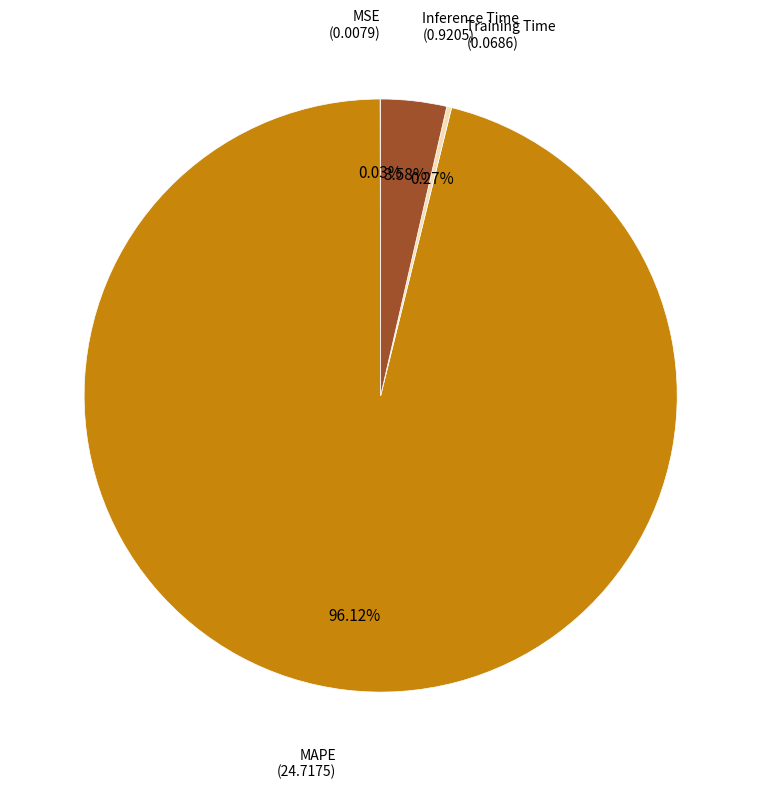

How many segments does this pie chart have?

4